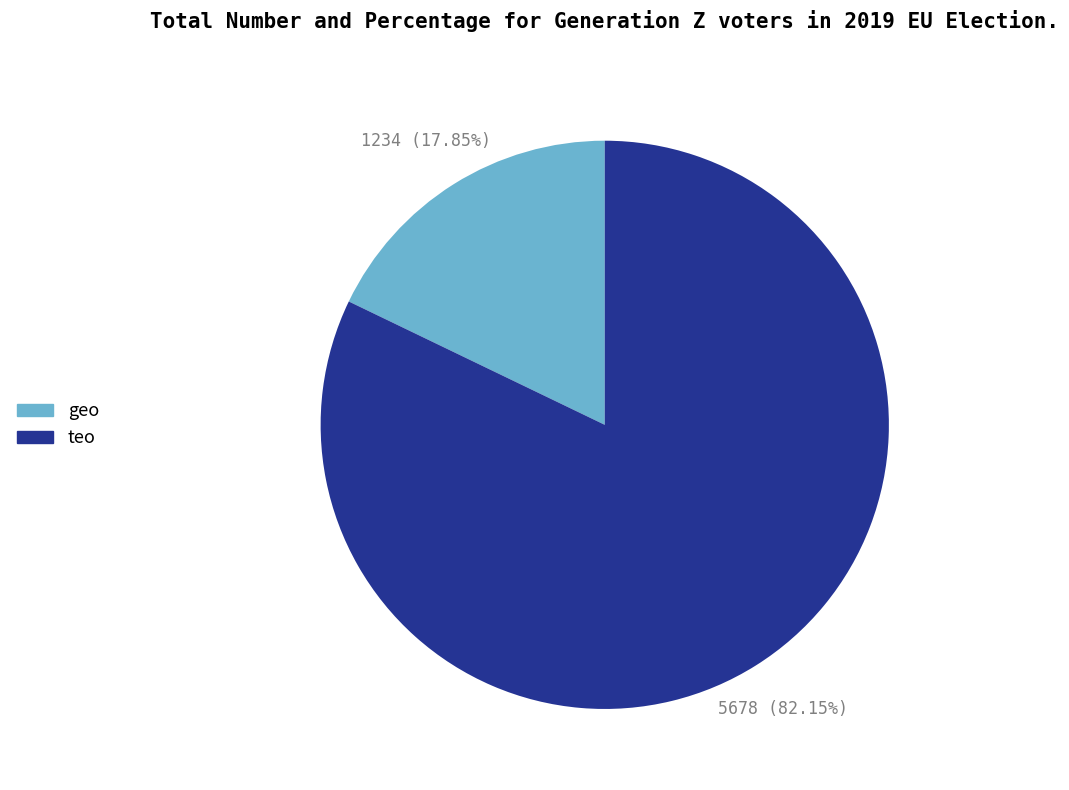

Is there any slice that represents more than half of the pie?

Yes